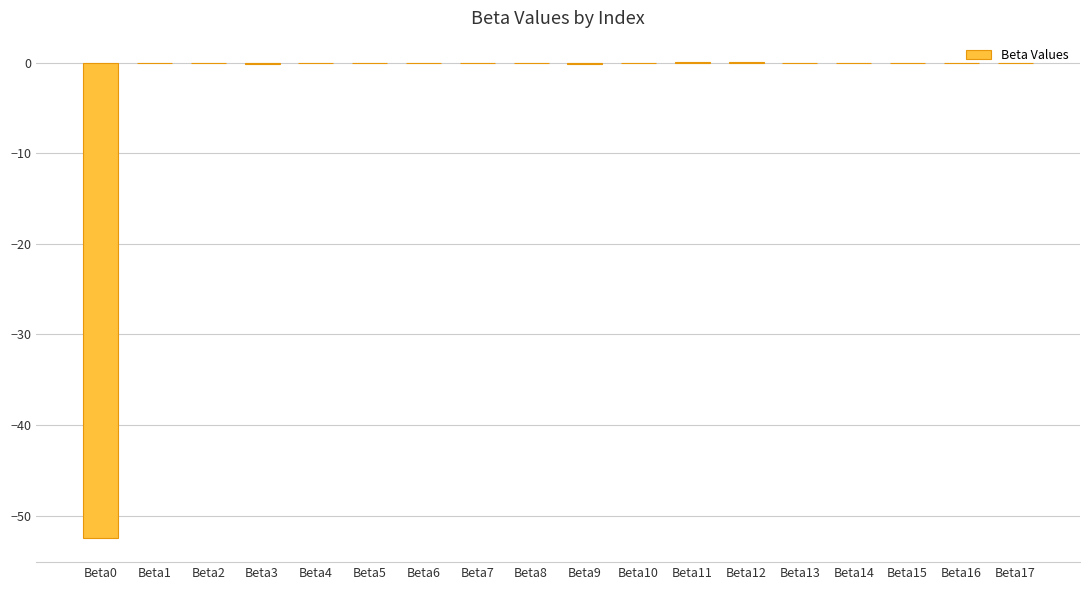

What is the sum of all values?

-52.6